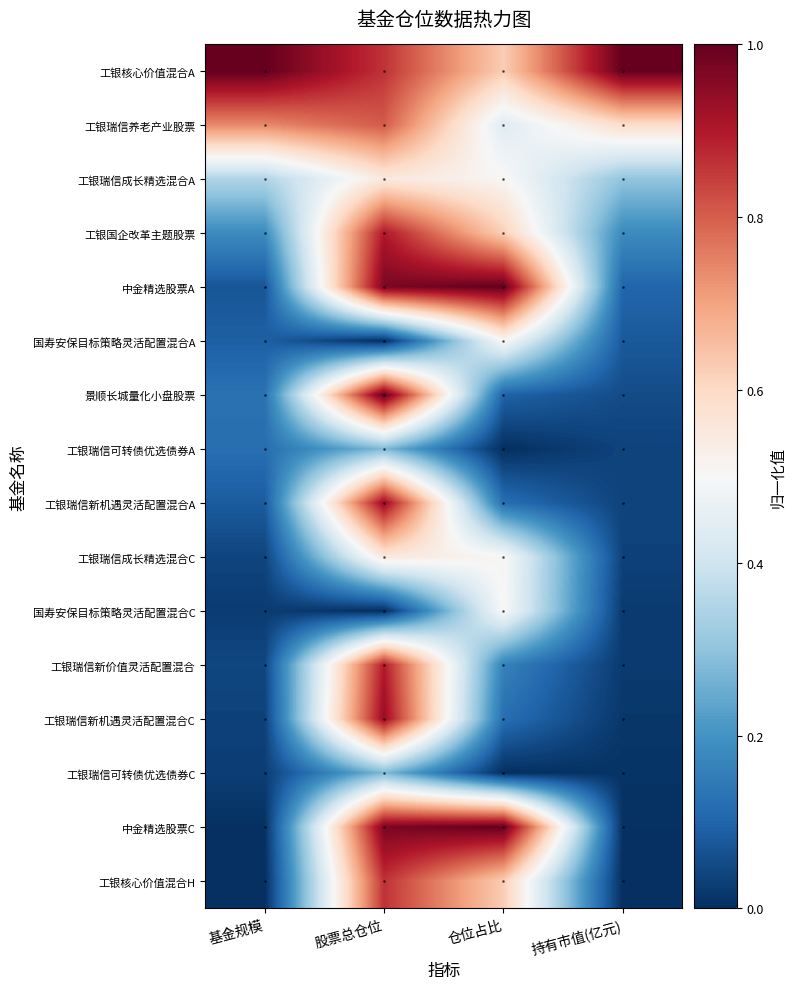

Reading left to right, what are all the values shown in this chart?

工银核心价值混合A: 基金规模=1.0	股票总仓位=0.9	仓位占比=0.6	持有市值(亿元)=1.0
工银瑞信养老产业股票: 基金规模=0.7	股票总仓位=0.8	仓位占比=0.4	持有市值(亿元)=0.6
工银瑞信成长精选混合A: 基金规模=0.3	股票总仓位=0.6	仓位占比=0.5	持有市值(亿元)=0.3
工银国企改革主题股票: 基金规模=0.2	股票总仓位=0.9	仓位占比=0.6	持有市值(亿元)=0.2
中金精选股票A: 基金规模=0.1	股票总仓位=1.0	仓位占比=1.0	持有市值(亿元)=0.1
国寿安保目标策略灵活配置混合A: 基金规模=0.1	股票总仓位=0.0	仓位占比=0.5	持有市值(亿元)=0.1
景顺长城量化小盘股票: 基金规模=0.1	股票总仓位=1.0	仓位占比=0.1	持有市值(亿元)=0.1
工银瑞信可转债优选债券A: 基金规模=0.1	股票总仓位=0.3	仓位占比=0.0	持有市值(亿元)=0.0
工银瑞信新机遇灵活配置混合A: 基金规模=0.1	股票总仓位=0.9	仓位占比=0.1	持有市值(亿元)=0.0
工银瑞信成长精选混合C: 基金规模=0.0	股票总仓位=0.6	仓位占比=0.5	持有市值(亿元)=0.0
国寿安保目标策略灵活配置混合C: 基金规模=0.0	股票总仓位=0.0	仓位占比=0.5	持有市值(亿元)=0.0
工银瑞信新价值灵活配置混合: 基金规模=0.0	股票总仓位=0.9	仓位占比=0.2	持有市值(亿元)=0.0
工银瑞信新机遇灵活配置混合C: 基金规模=0.0	股票总仓位=0.9	仓位占比=0.1	持有市值(亿元)=0.0
工银瑞信可转债优选债券C: 基金规模=0.0	股票总仓位=0.3	仓位占比=0.0	持有市值(亿元)=0.0
中金精选股票C: 基金规模=0.0	股票总仓位=1.0	仓位占比=1.0	持有市值(亿元)=0.0
工银核心价值混合H: 基金规模=0.0	股票总仓位=0.9	仓位占比=0.6	持有市值(亿元)=0.0